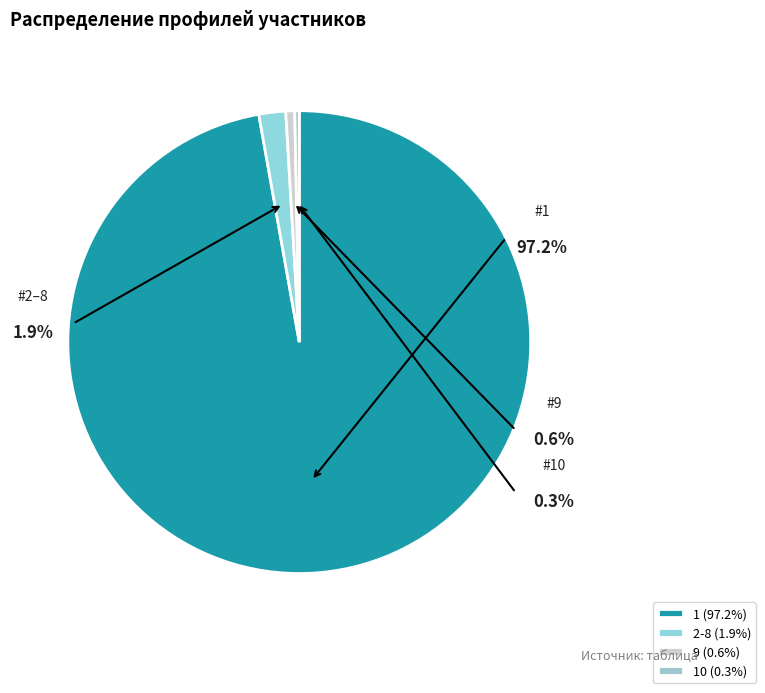

Does any single category account for the majority?

Yes